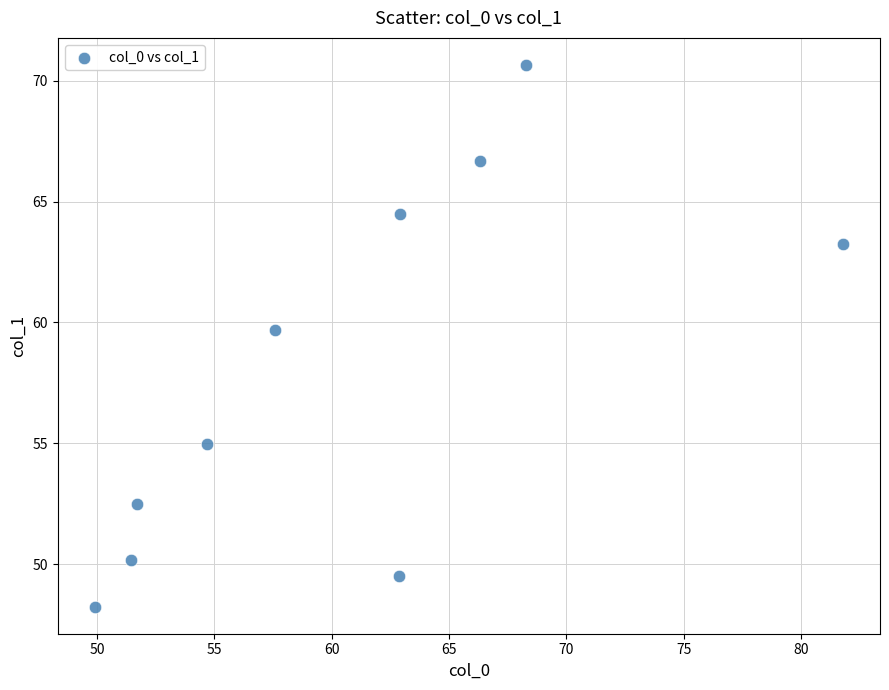

What Y value in the scatter plot is closest to 59?

59.7